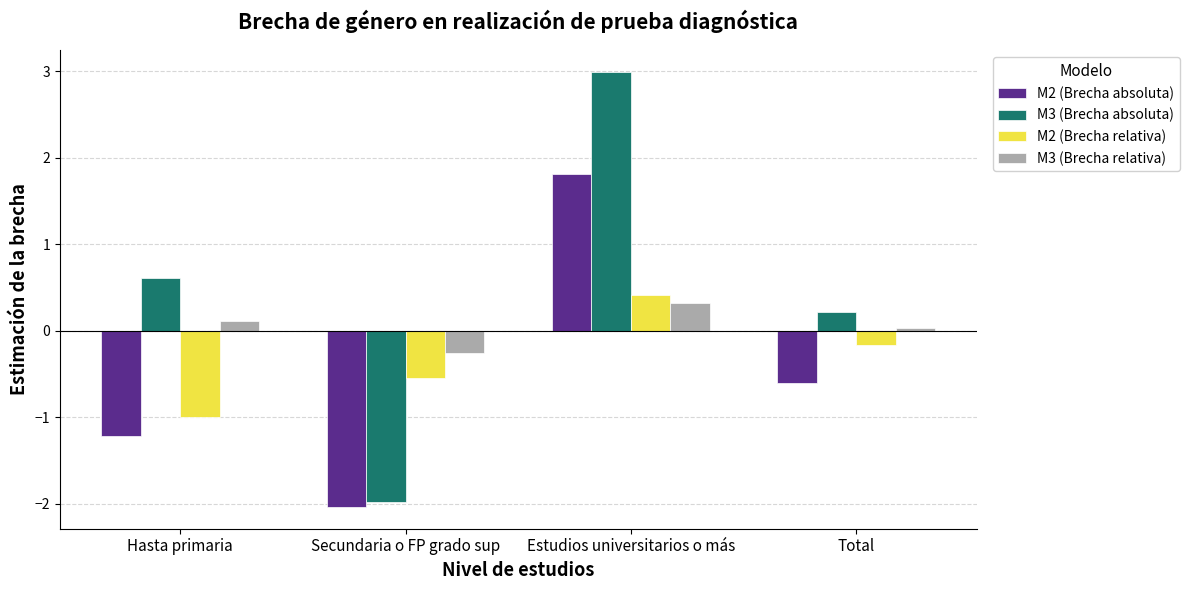

Is the value of M3 (Brecha absoluta) at Secundaria o FP grado sup greater than the value of M2 (Brecha relativa) at Secundaria o FP grado sup?

No